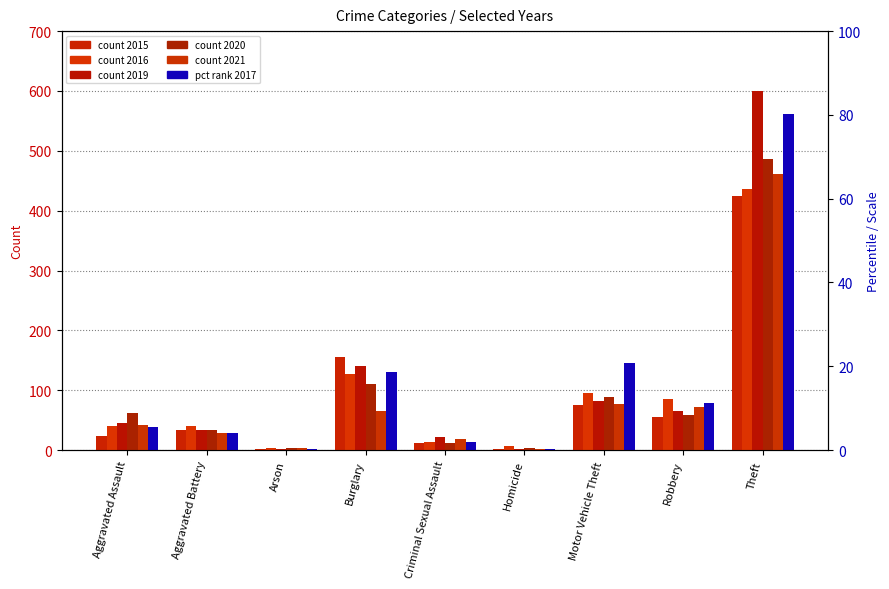

The 2016 series shows 699 at Theft. True or false?

False